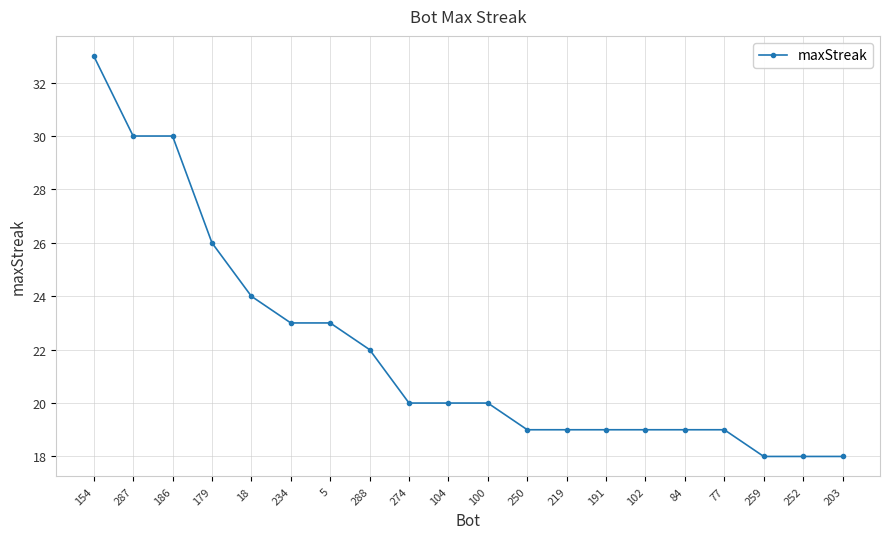

The chart shows a value of 21 at 154. True or false?

False